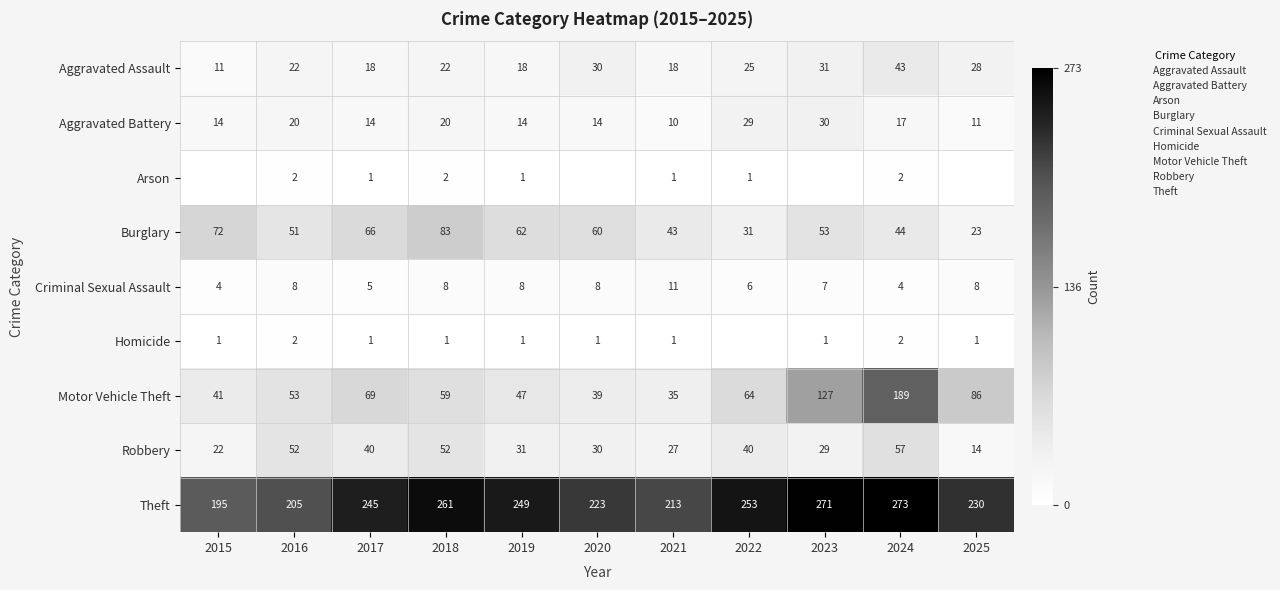

What is the total value across all series at 2024?

631